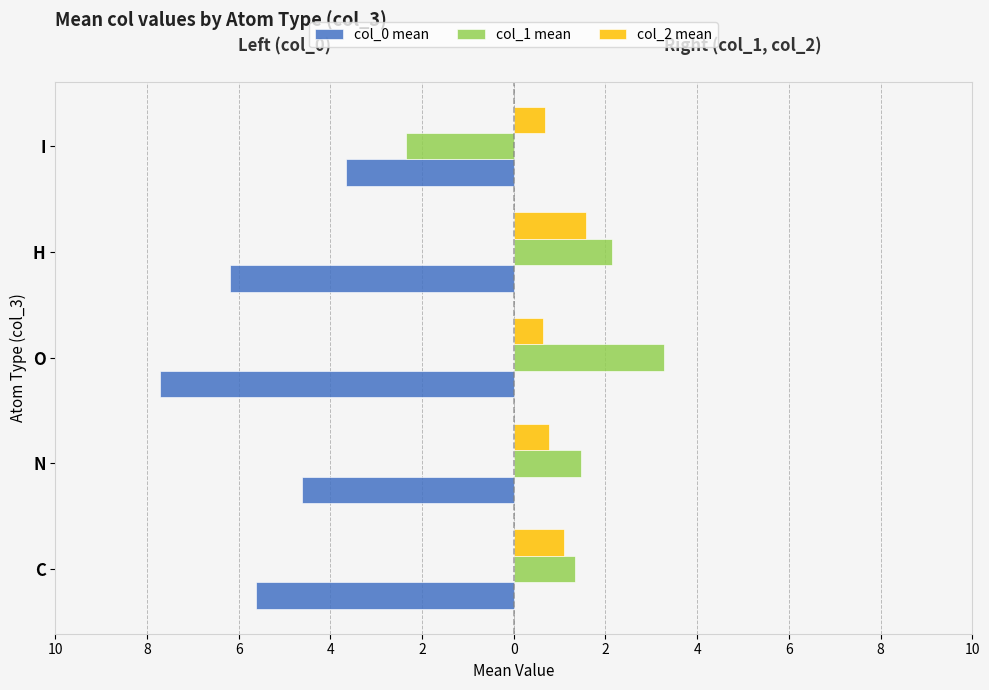

Reading left to right, what are all the values shown in this chart?

col_0 mean: -5.6	-4.6	-7.7	-6.2	-3.7
col_1 mean: 1.3	1.5	3.3	2.2	-2.3
col_2 mean: 1.1	0.8	0.6	1.6	0.7